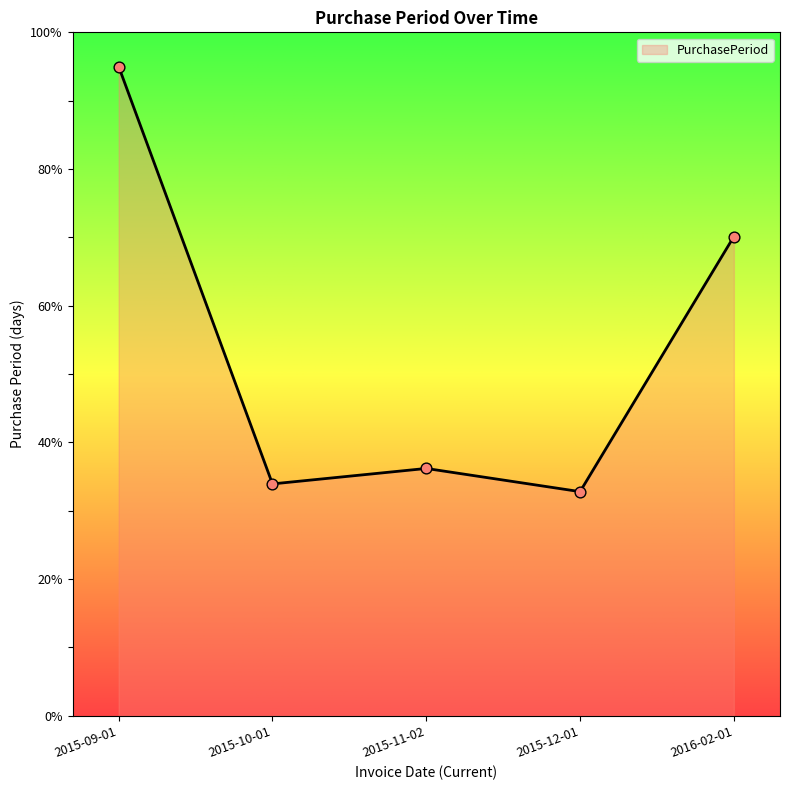

Which has a higher value, 2015-10-01 or 2016-02-01?

2016-02-01